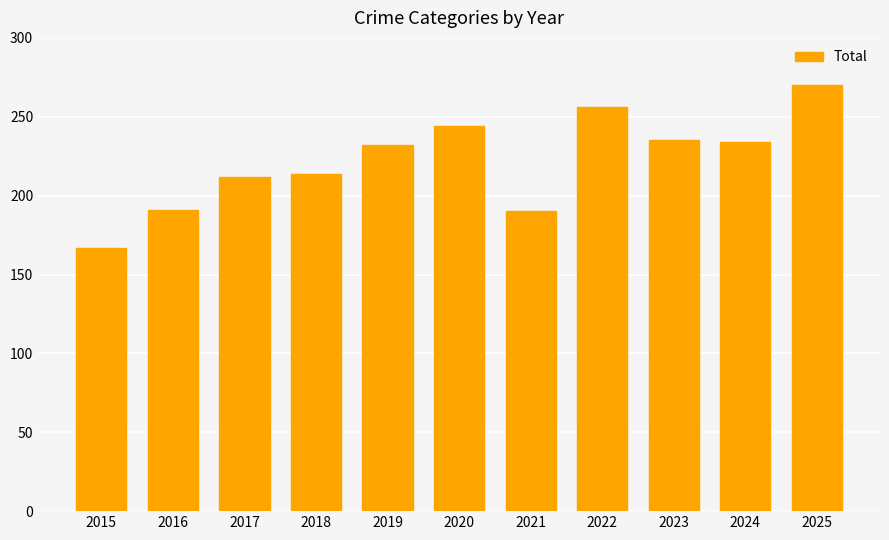

What is the change in value from 2018 to 2024?

+20